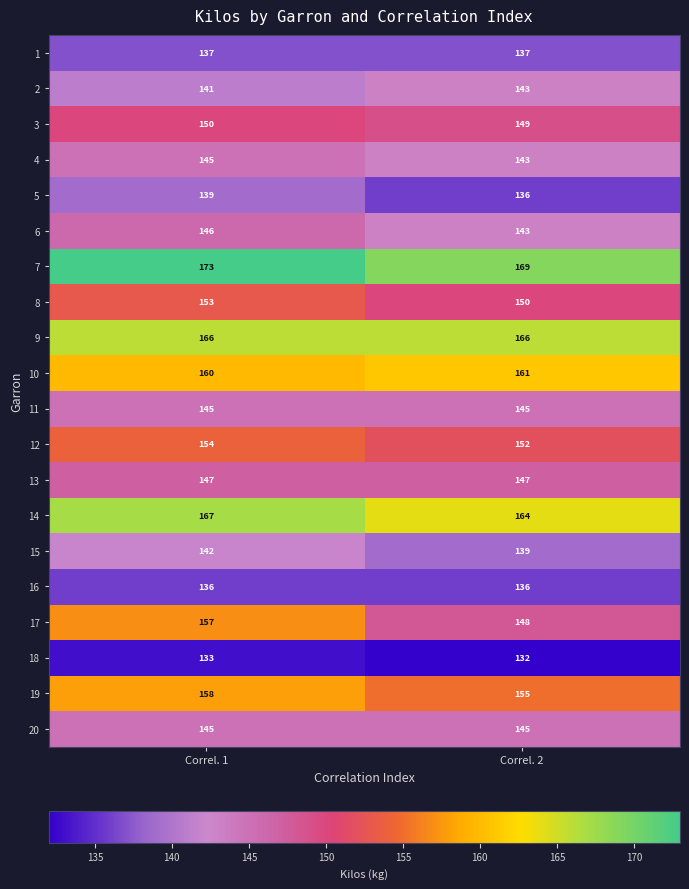

Is the value of 6 at Correl. 1 greater than the value of 1 at Correl. 2?

Yes